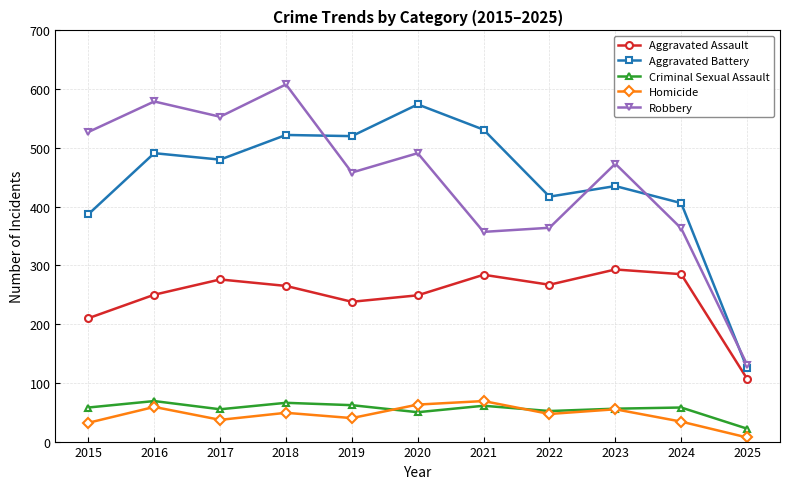

What is the difference between the highest and lowest values at 2019?

480